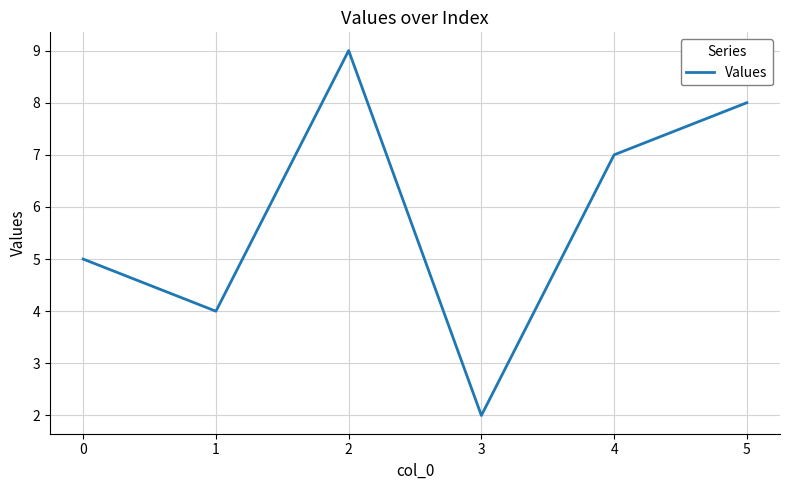

Between 3 and 4, which is larger?

4